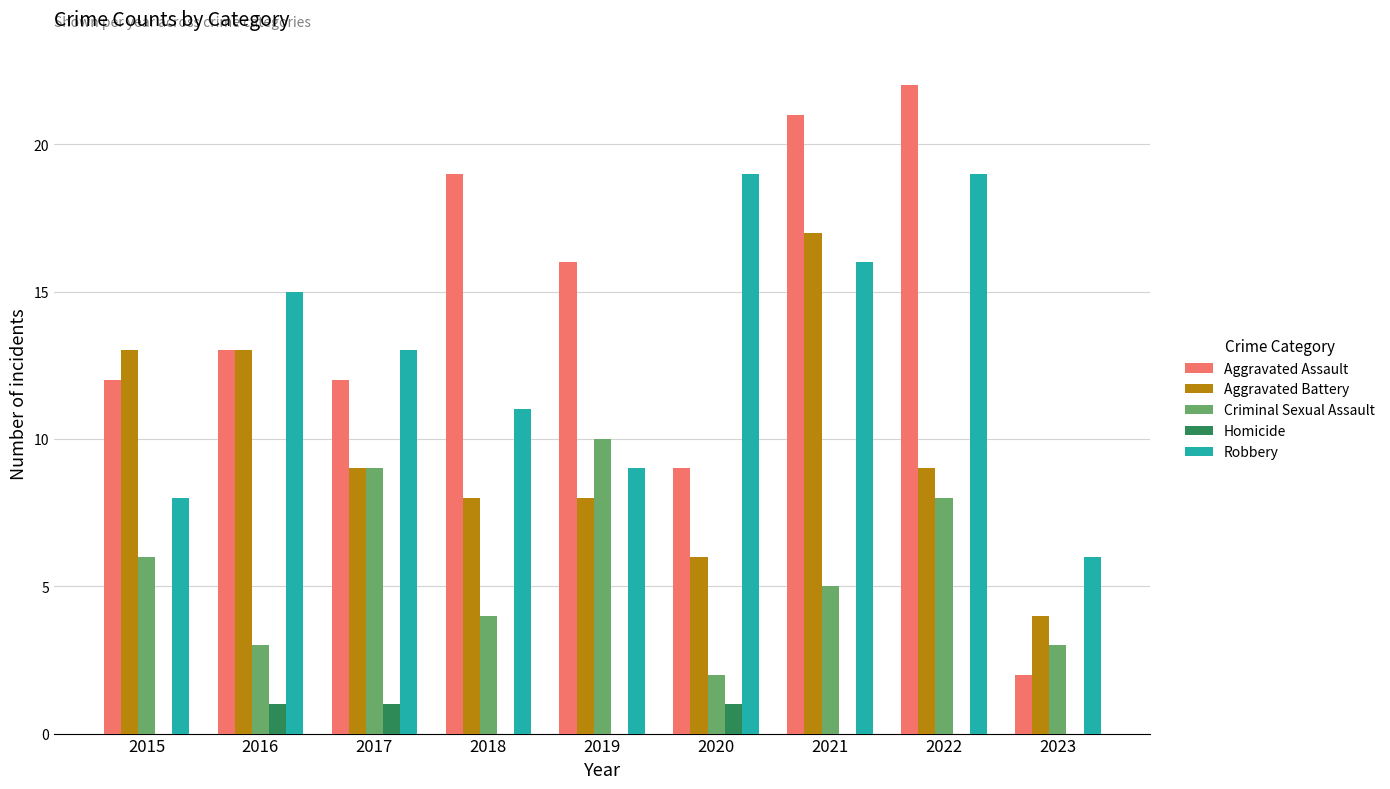

Is the value of Robbery at 2016 greater than the value of Aggravated Assault at 2022?

No